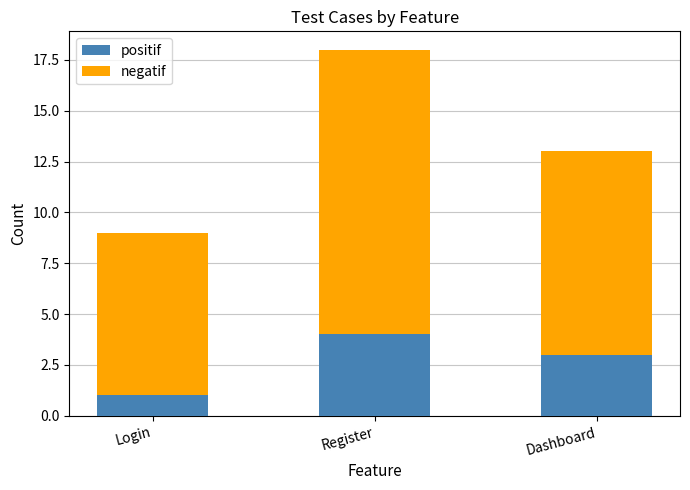

At which category is the sum across all series the highest?

Register